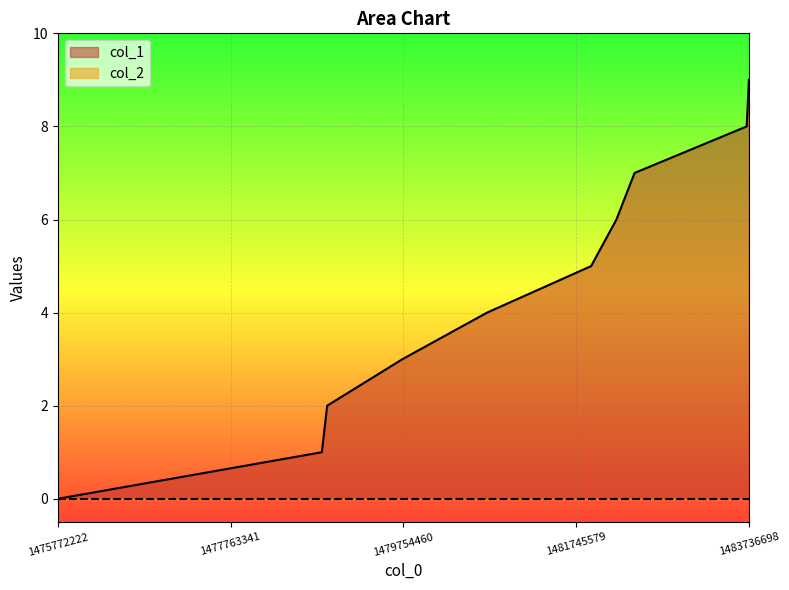

Which series has the widest spread of values?

col_1